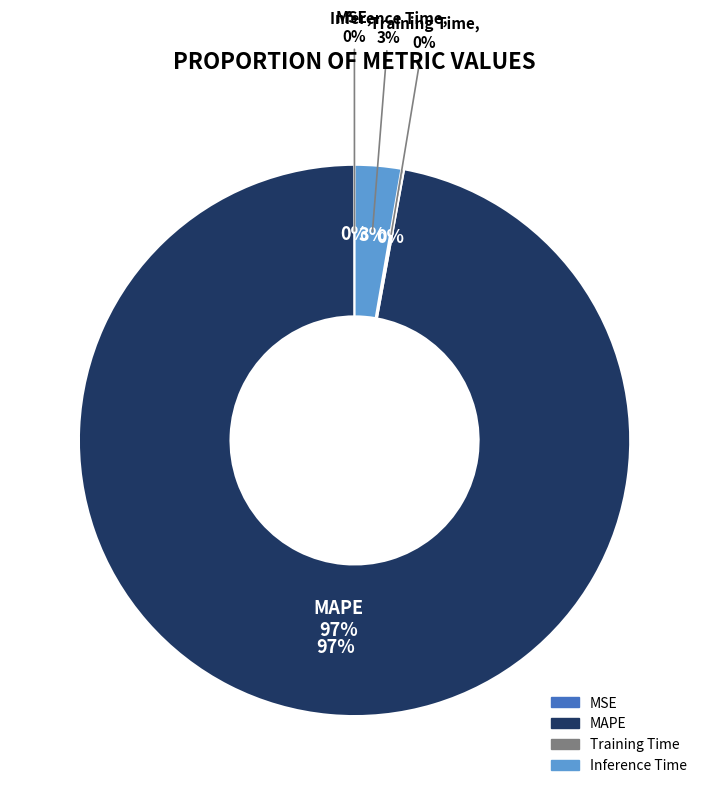

Which slice is the largest?

MAPE